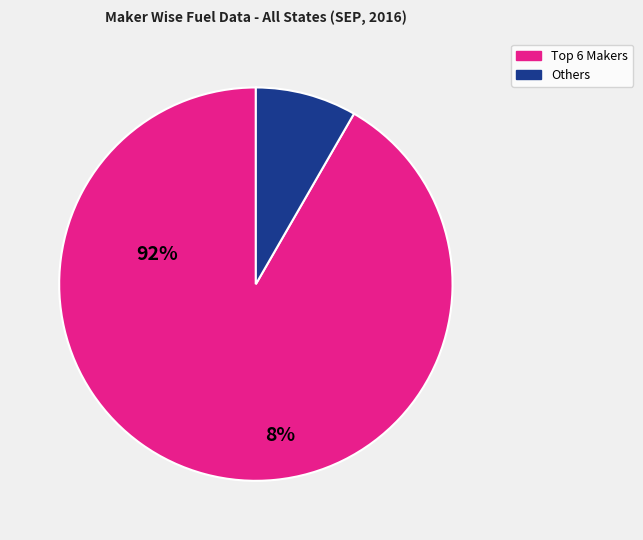

Is there a majority slice in this chart?

Yes